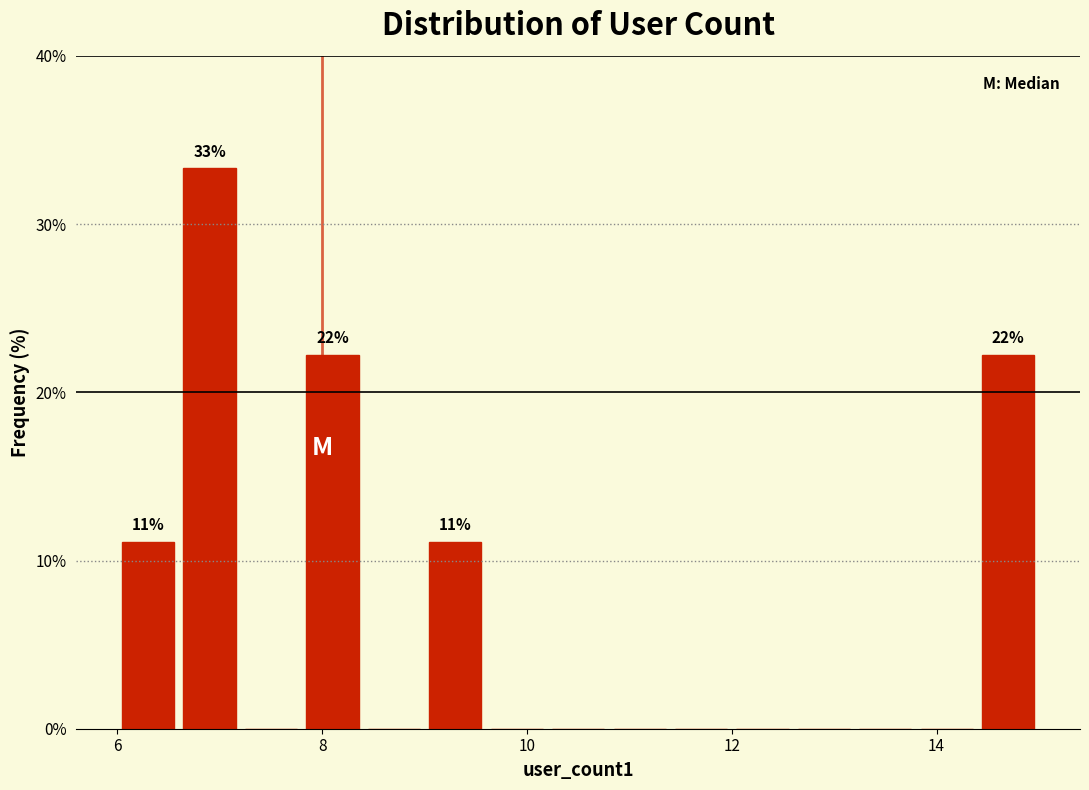

Around what value on the x-axis is the tallest bar? Give the approximate position of its centre, as read against the axis.

7.0